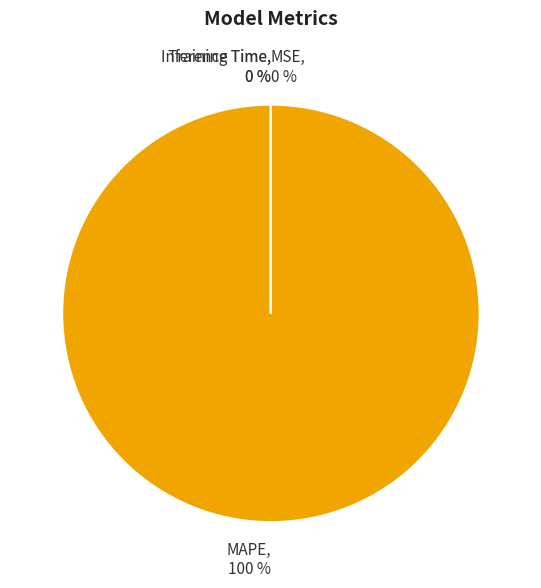

Which has a higher value, Training Time or MAPE?

MAPE